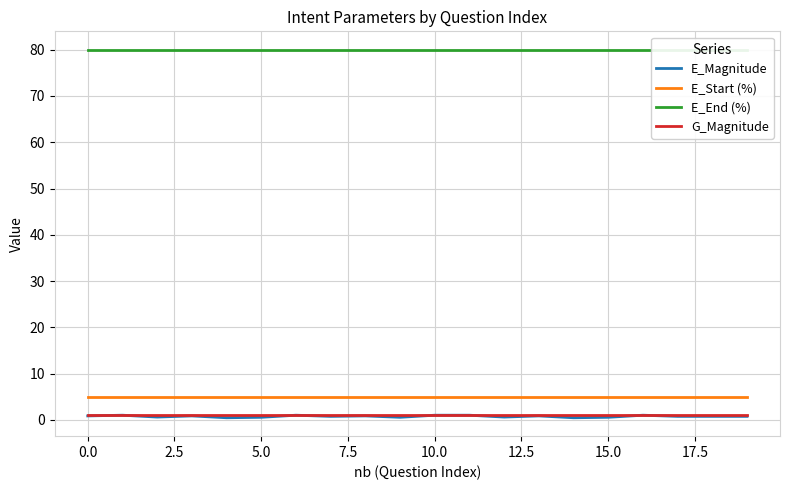

Is the value of E_Start (%) at 12 greater than the value of E_End (%) at 16?

No